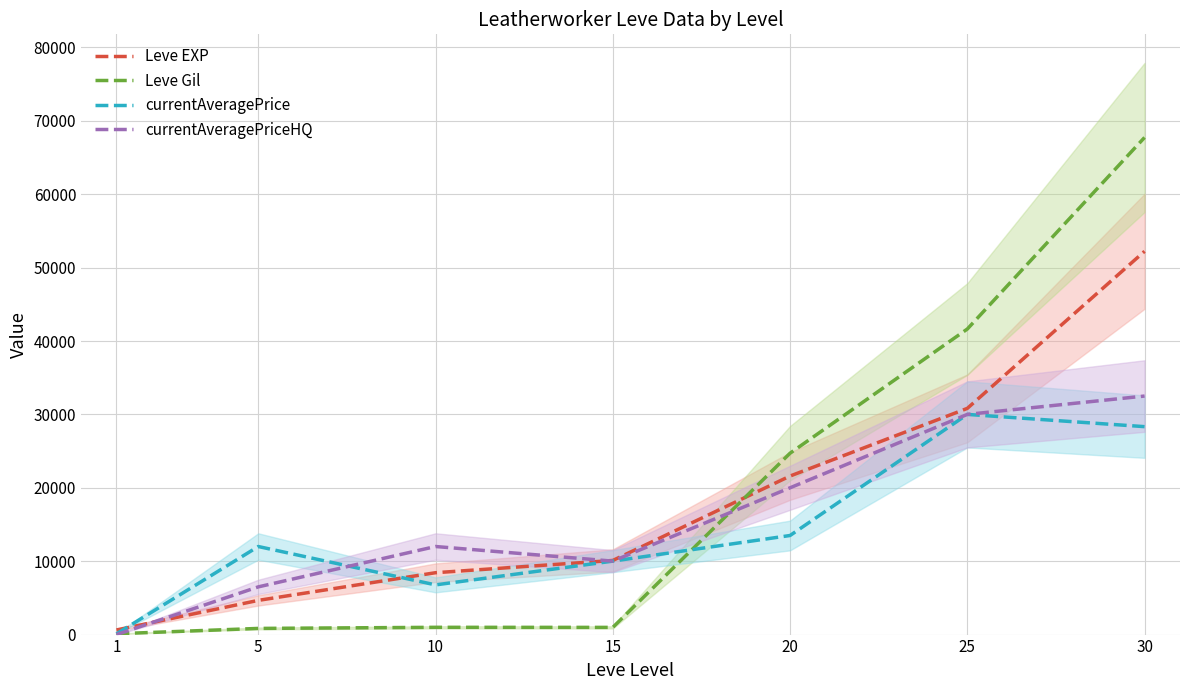

How many values in the Leve Gil series are below 990?

3